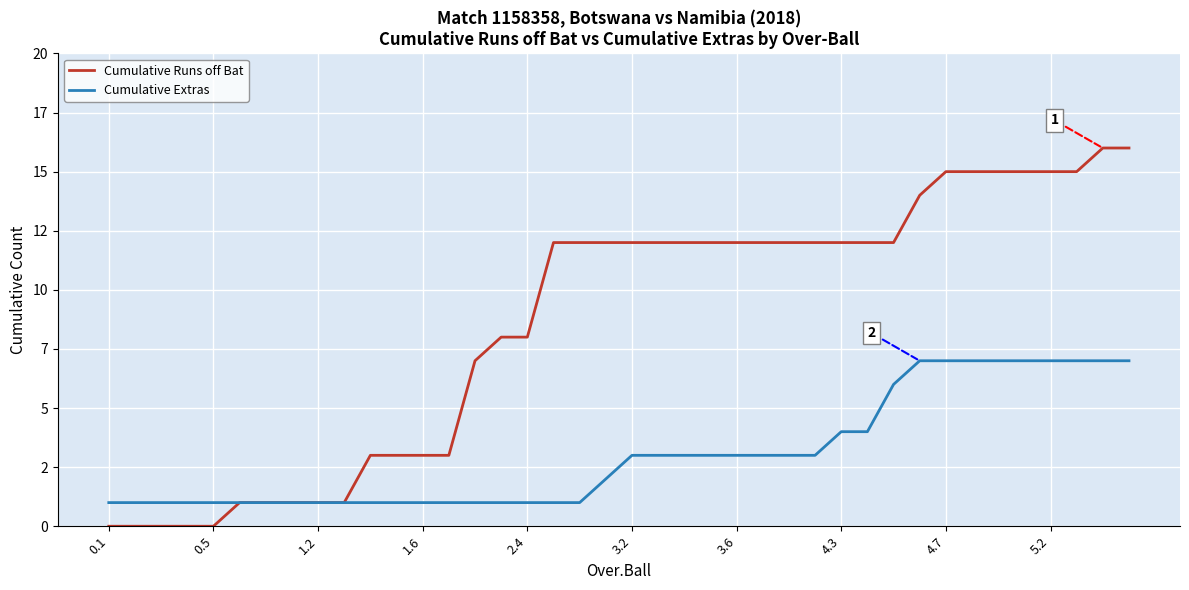

At which label does Cumulative Extras reach its minimum?

0.1